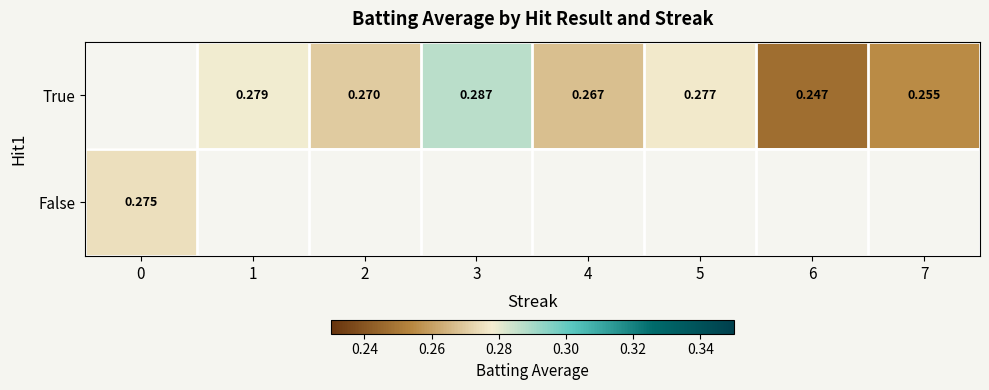

List the series in order of their overall mean, lowest first.

True, False